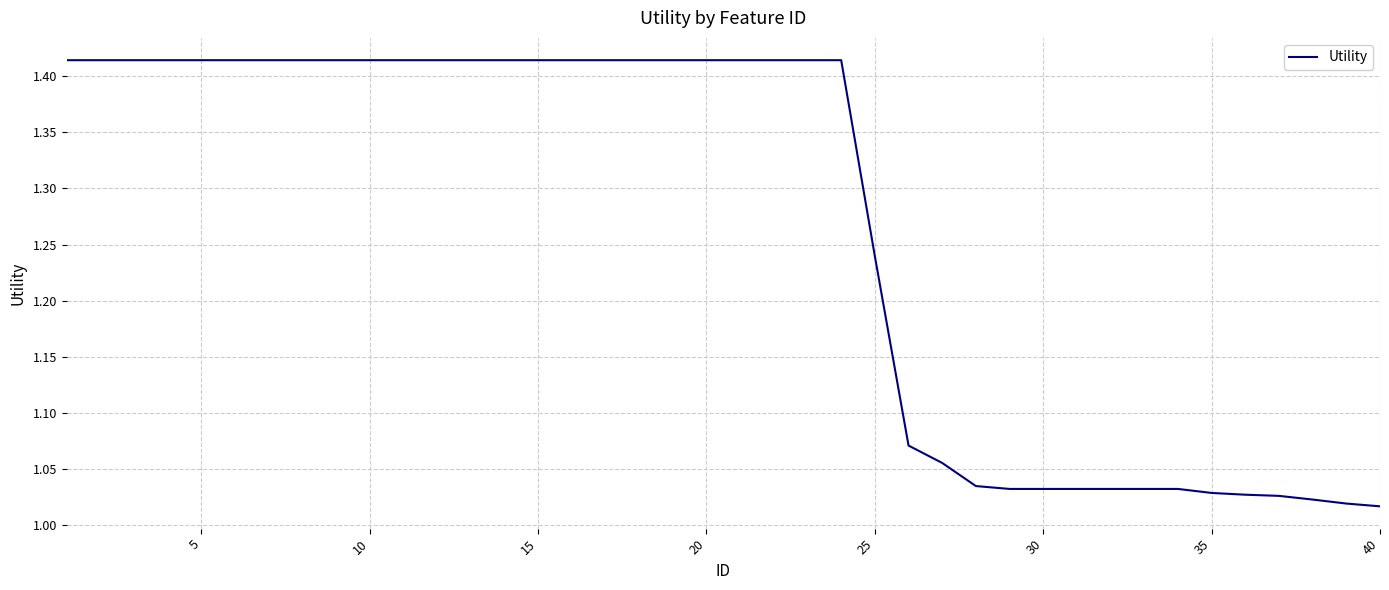

What is the difference between the maximum and minimum values?

0.4